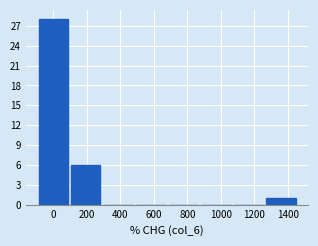

How tall is the bar that spans -100 to 100 on the x-axis? Neither the bar edges nor the heights are printed on the chart, so give them approximately, as read against the axes.

28